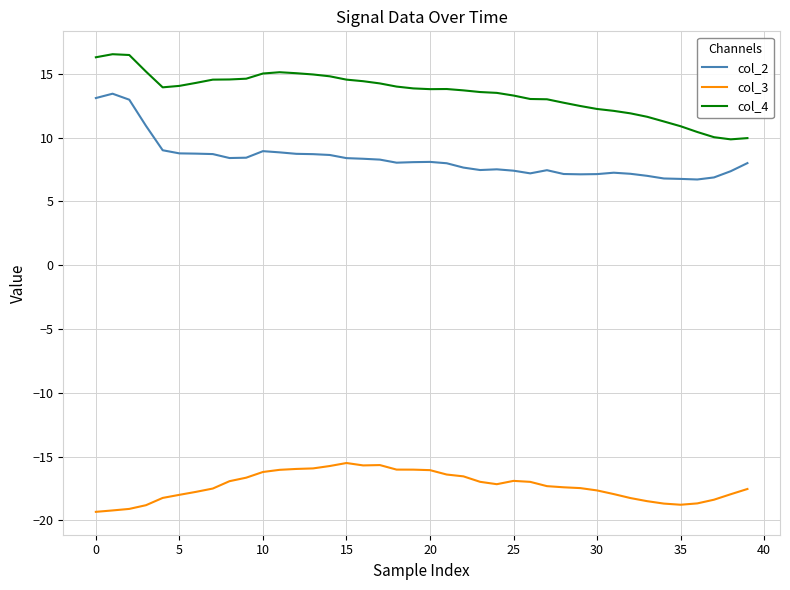

List the series in order of their overall mean, lowest first.

col_3, col_2, col_4